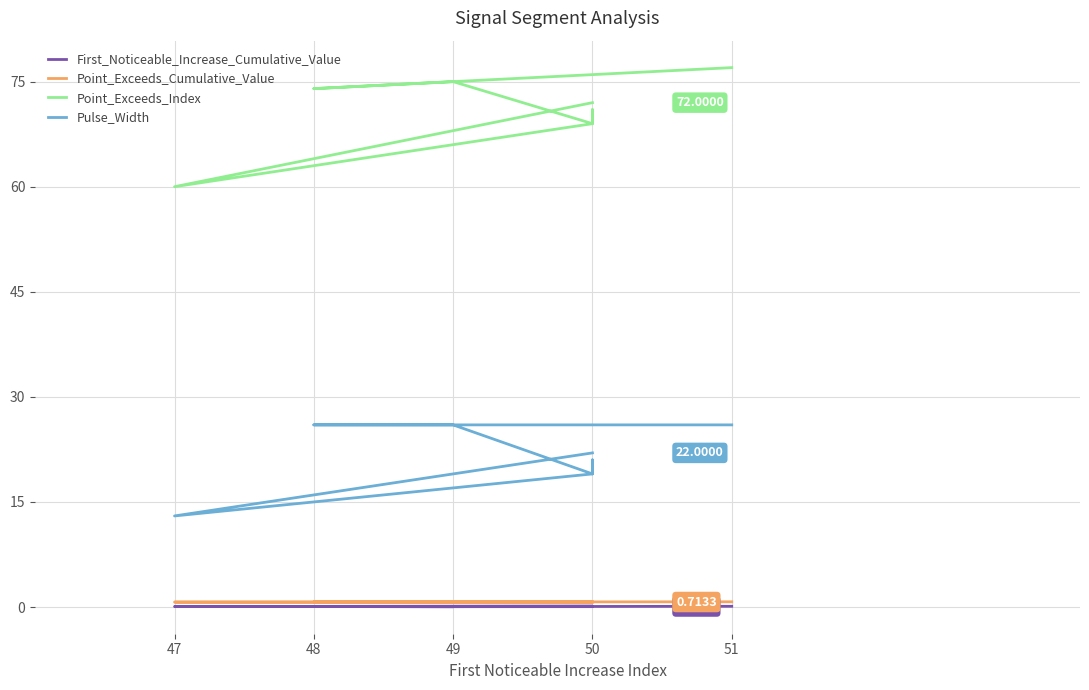

Rank the series at 49 from highest to lowest value.

Point_Exceeds_Index, Pulse_Width, Point_Exceeds_Cumulative_Value, First_Noticeable_Increase_Cumulative_Value